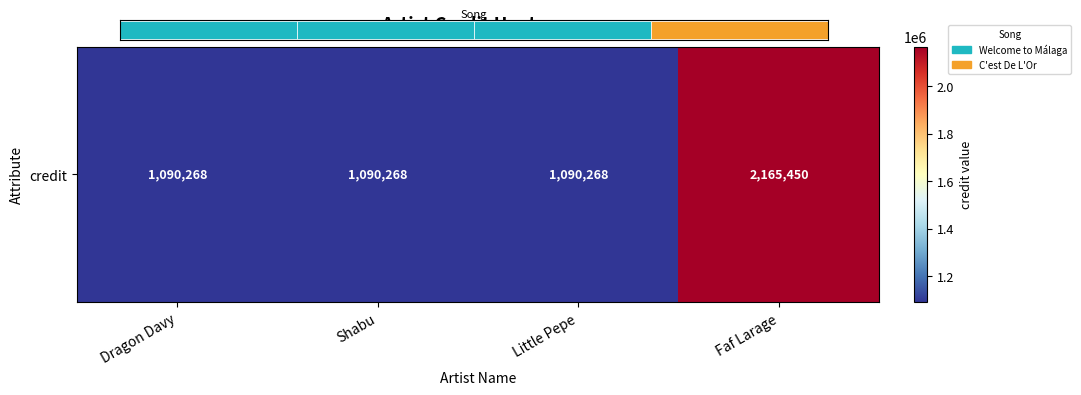

Reading right to left, what are all the values shown in this chart?

2165450	1090268	1090268	1090268